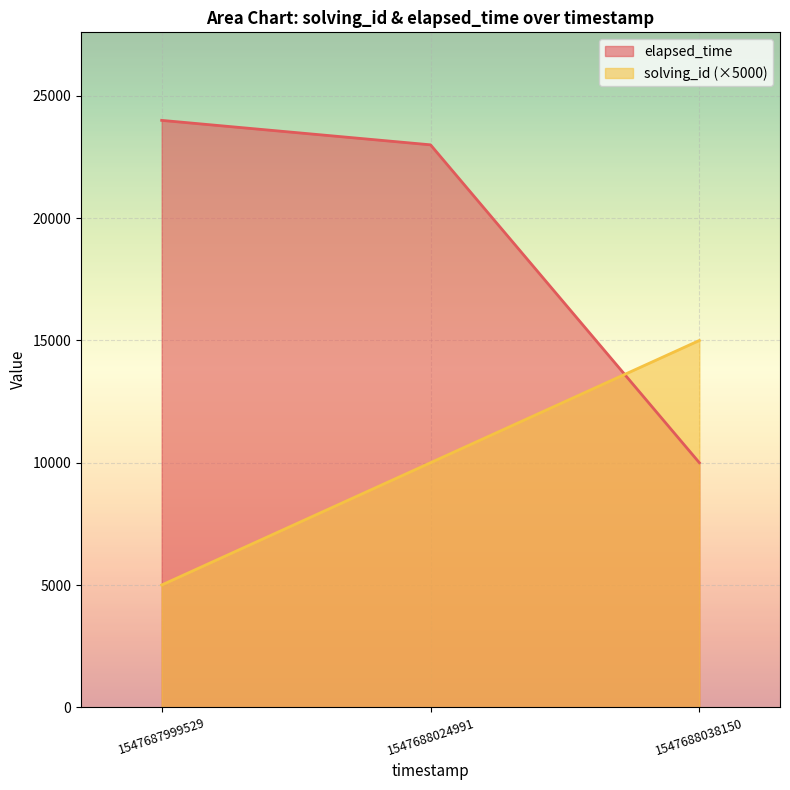

Reading left to right, what are all the values shown in this chart?

solving_id: 1547687999529=5000	1547688024991=10000	1547688038150=15000
elapsed_time: 1547687999529=24000	1547688024991=23000	1547688038150=10000